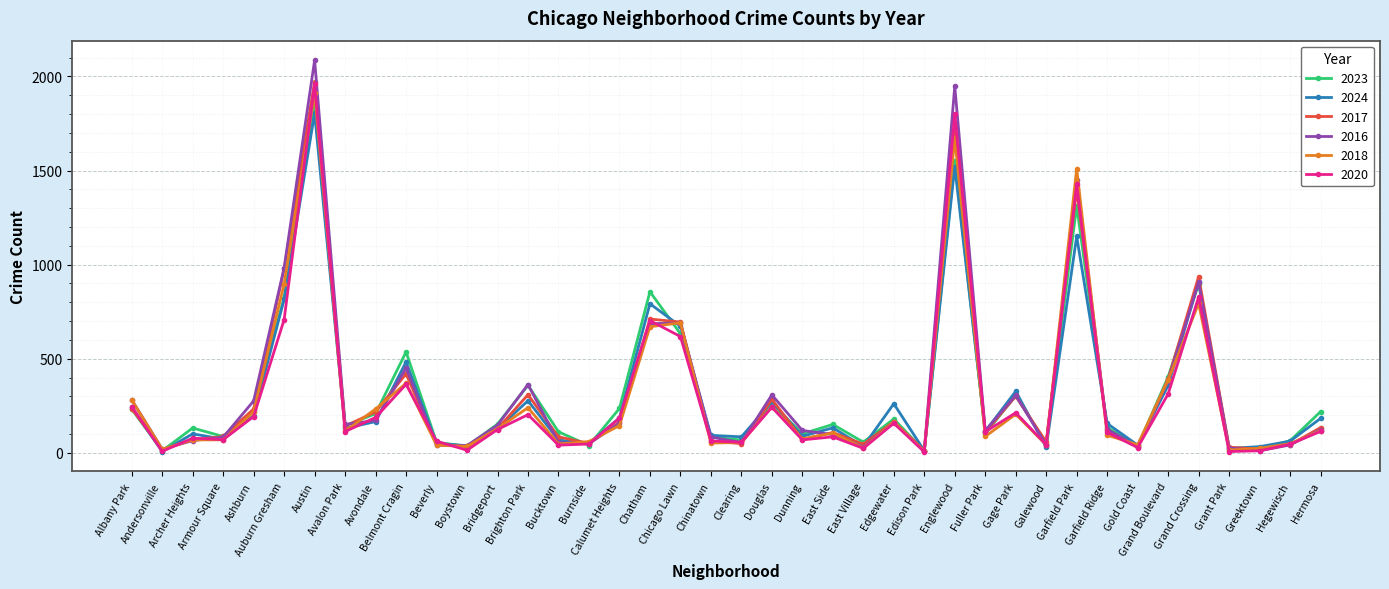

What is the sum of the 2023 values at Greektown and Chicago Lawn?

655